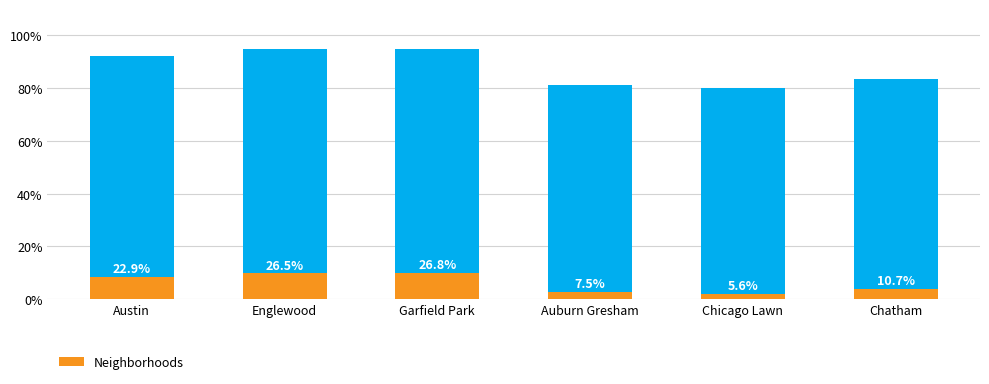

What value does the data have at Auburn Gresham?

2.8